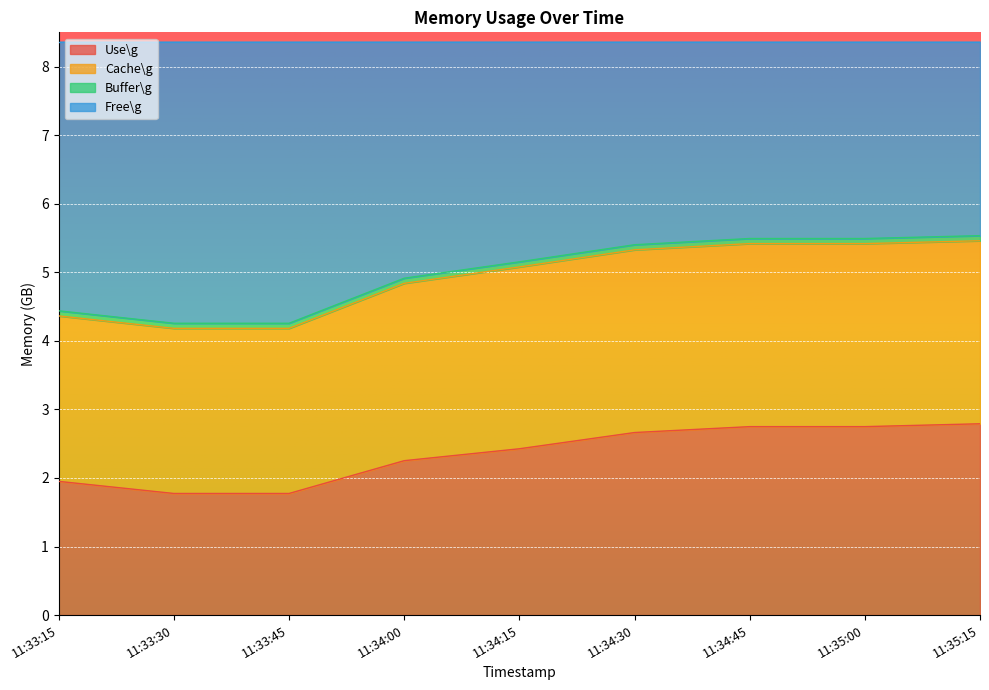

What position from the left is 11:33:45?

3